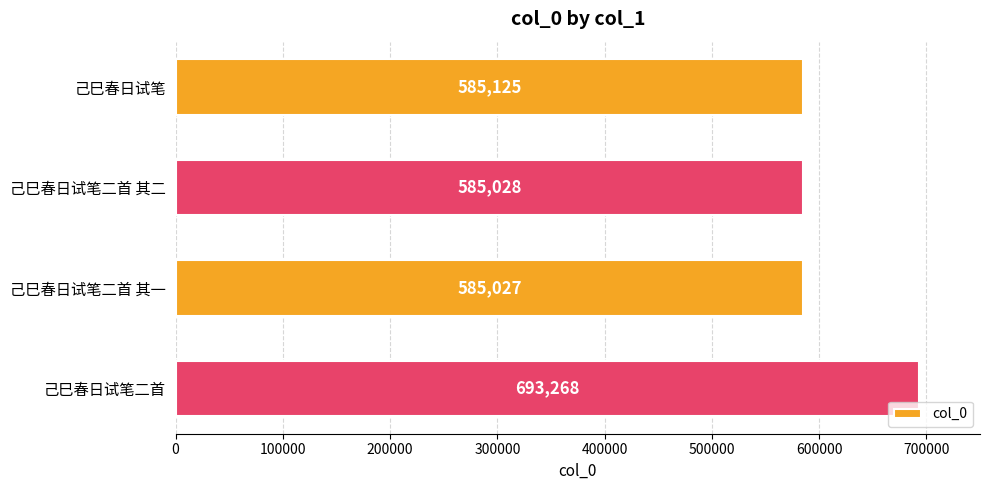

Reading top to bottom, extract all data points from this chart.

585125	585028	585027	693268